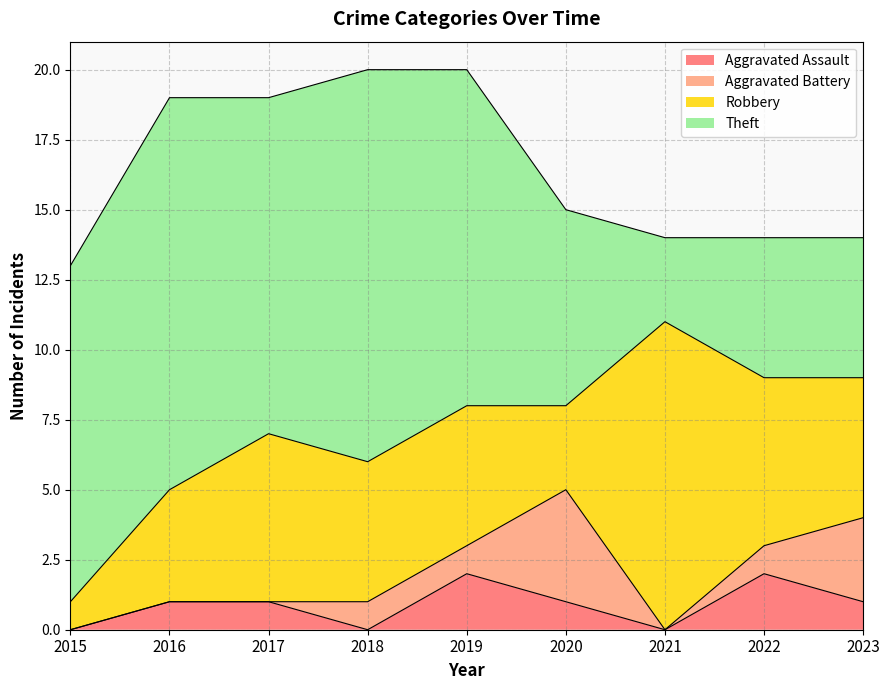

True or false: Robbery and Aggravated Assault intersect in this chart.

False